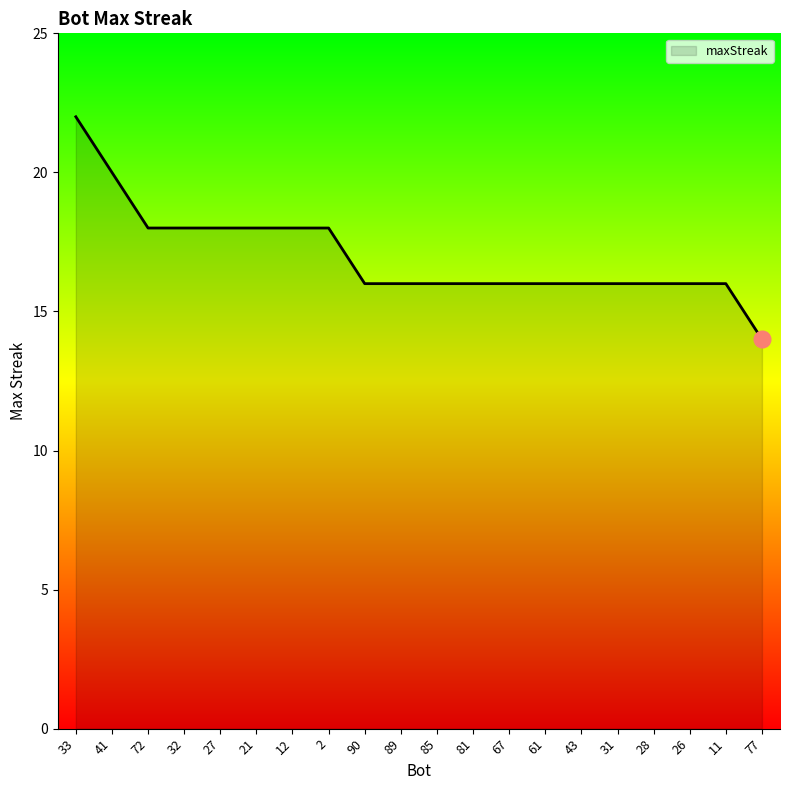

What is the ratio of the value at 31 to the value at 67?

1.0